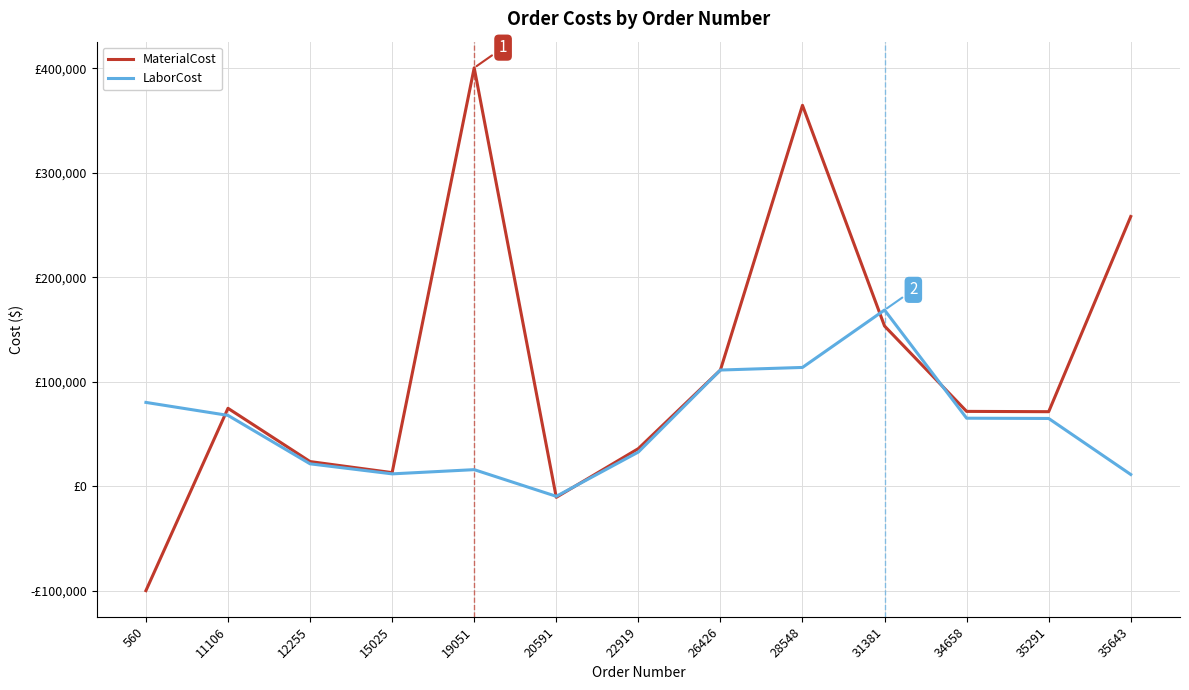

Which series has the largest range (max minus min)?

MaterialCost